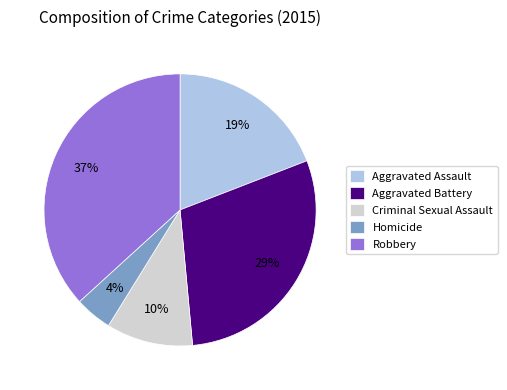

Is there a majority slice in this chart?

No